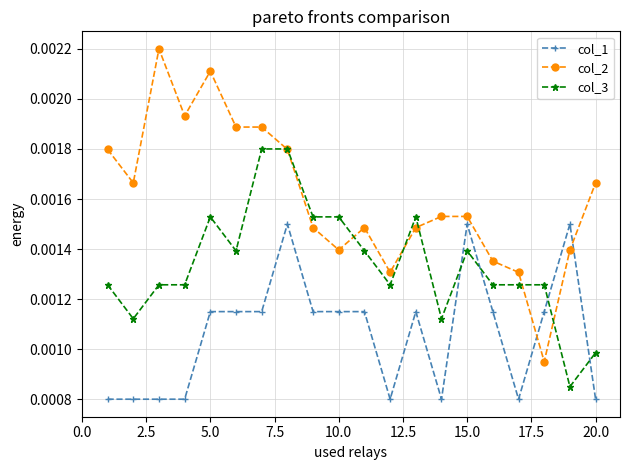

Which series has the largest range (max minus min)?

col_2